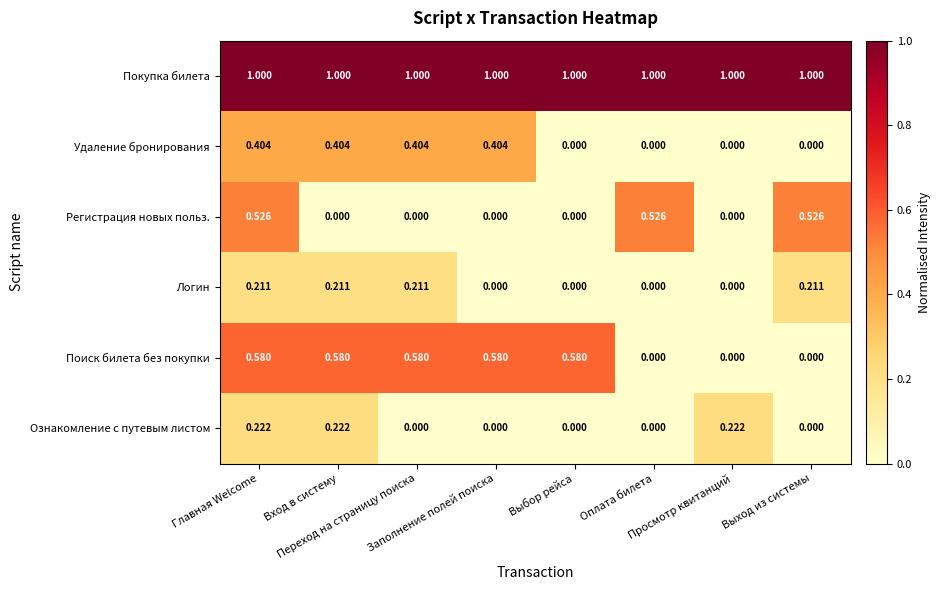

List the series in order of their peak value, lowest first.

Логин, Ознакомление с путевым листом, Удаление бронирования, Регистрация новых польз., Поиск билета без покупки, Покупка билета